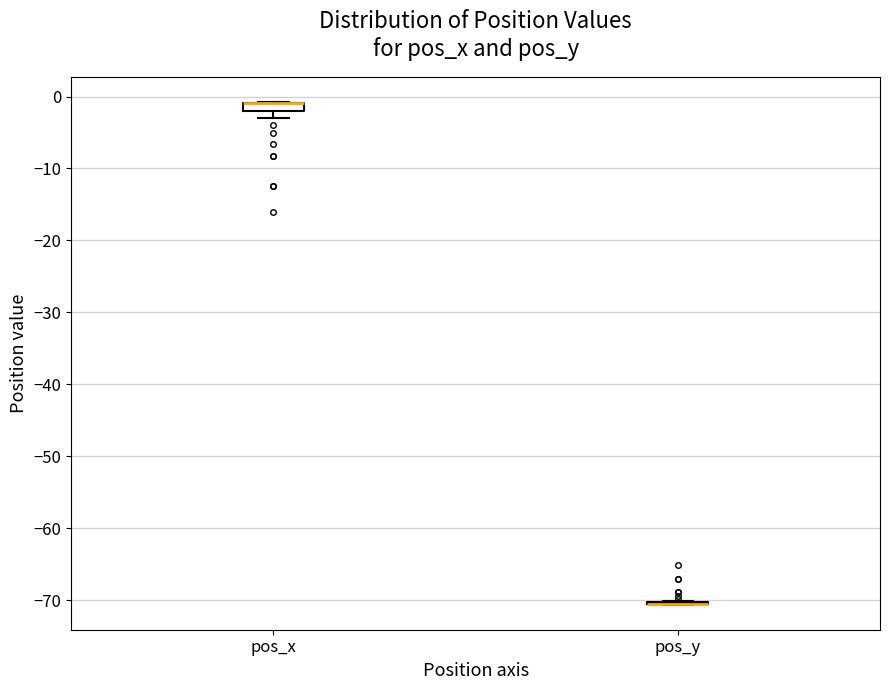

Where is the upper edge of the box for pos_x on the y-axis? The values are not printed on the chart, so give them approximately, as read against the axis.

-1